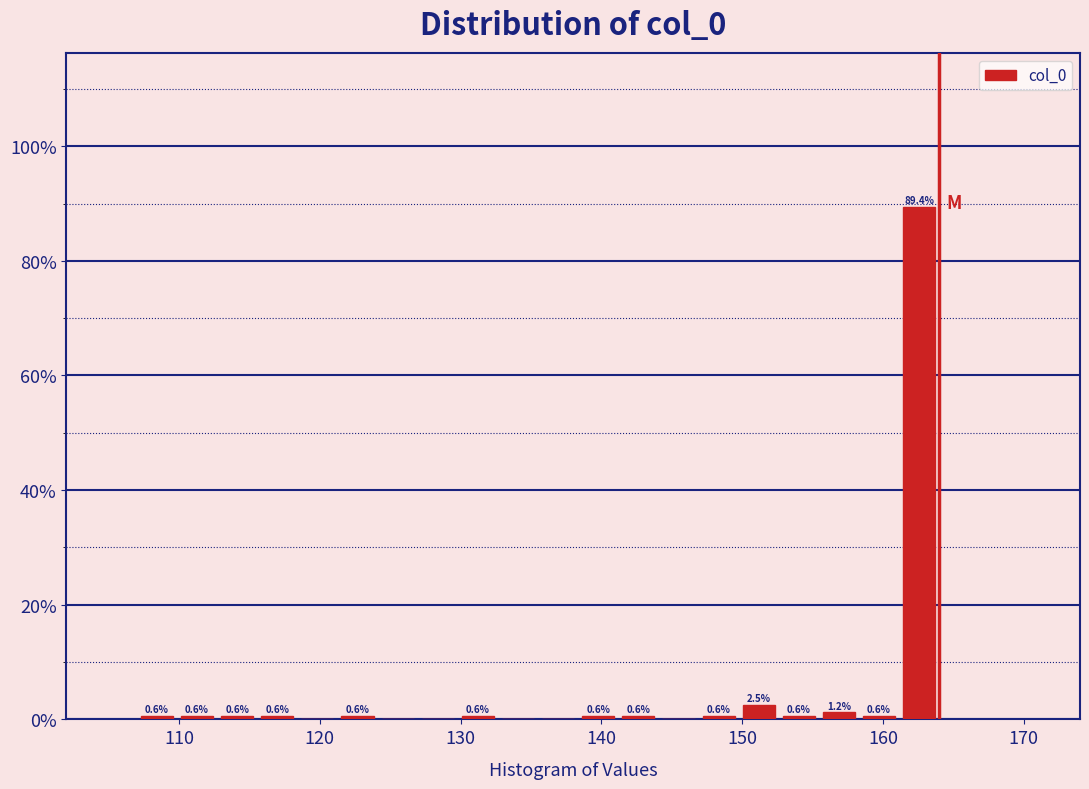

Around what value on the x-axis is the tallest bar? Give the approximate position of its centre, as read against the axis.

163